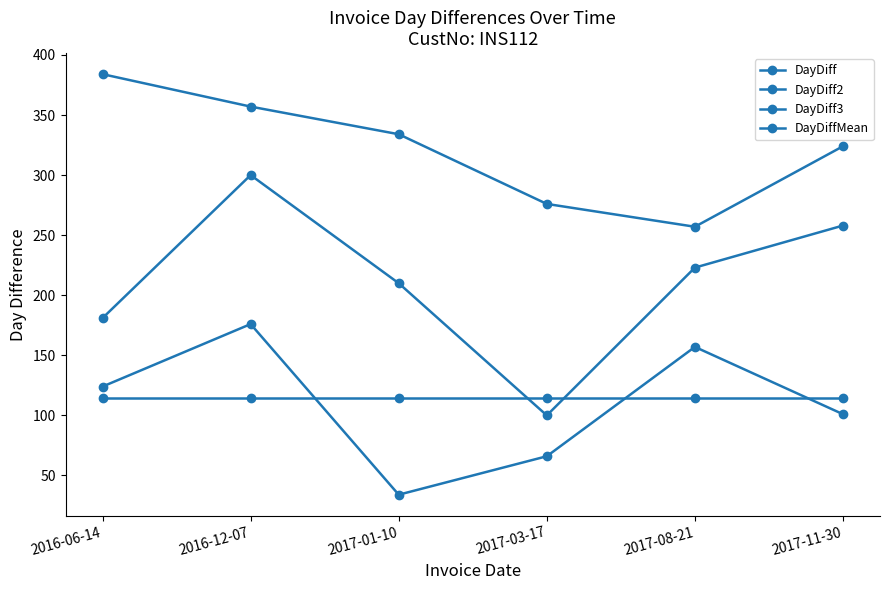

What is the label of the 2nd point from the right?

2017-08-21